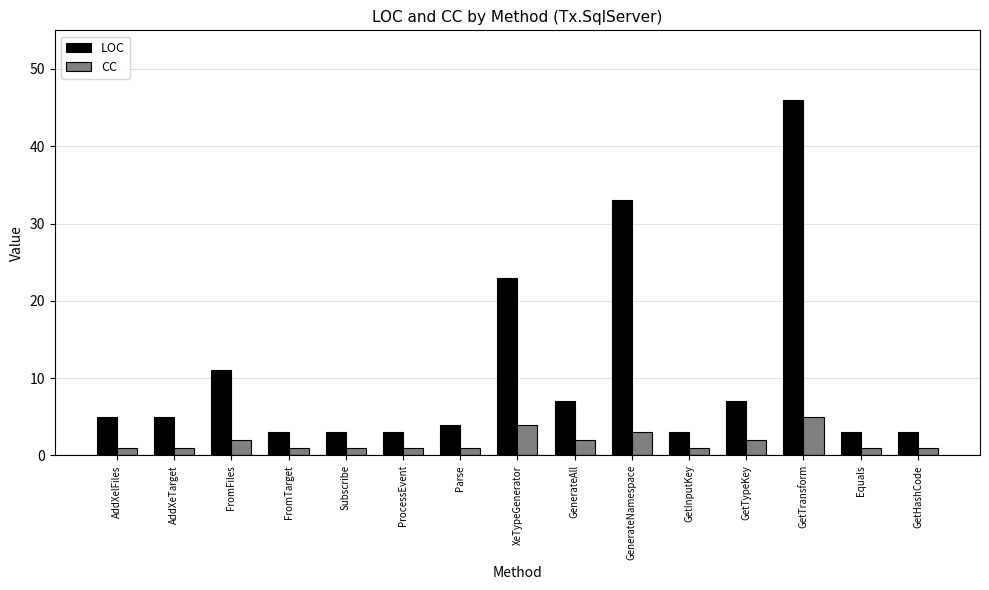

What position from the right is GenerateNamespace?

6